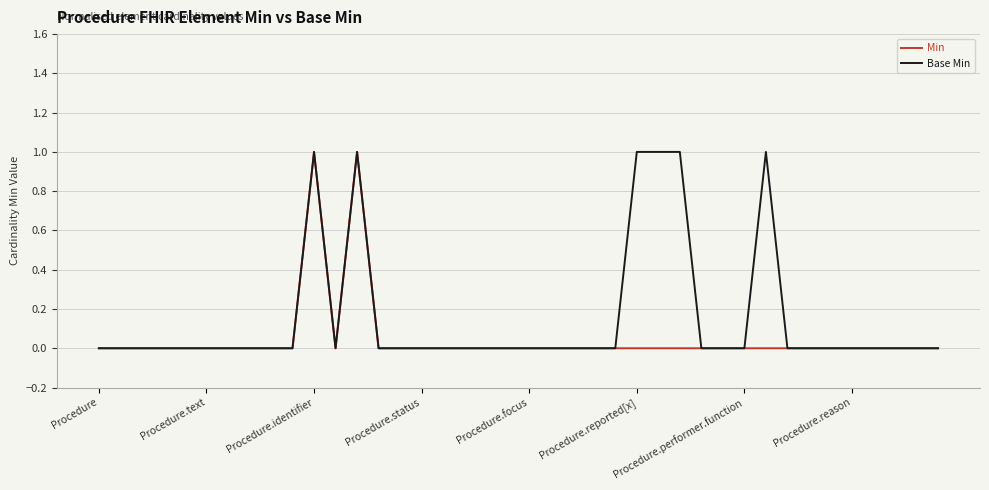

Rank the series by their average value, from highest to lowest.

Base Min, Min